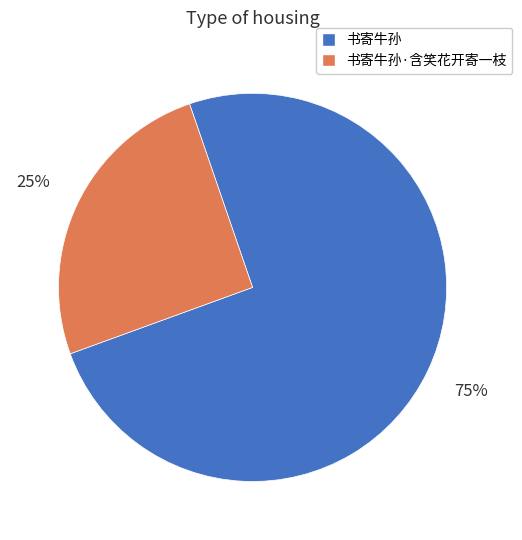

Is there a majority slice in this chart?

Yes